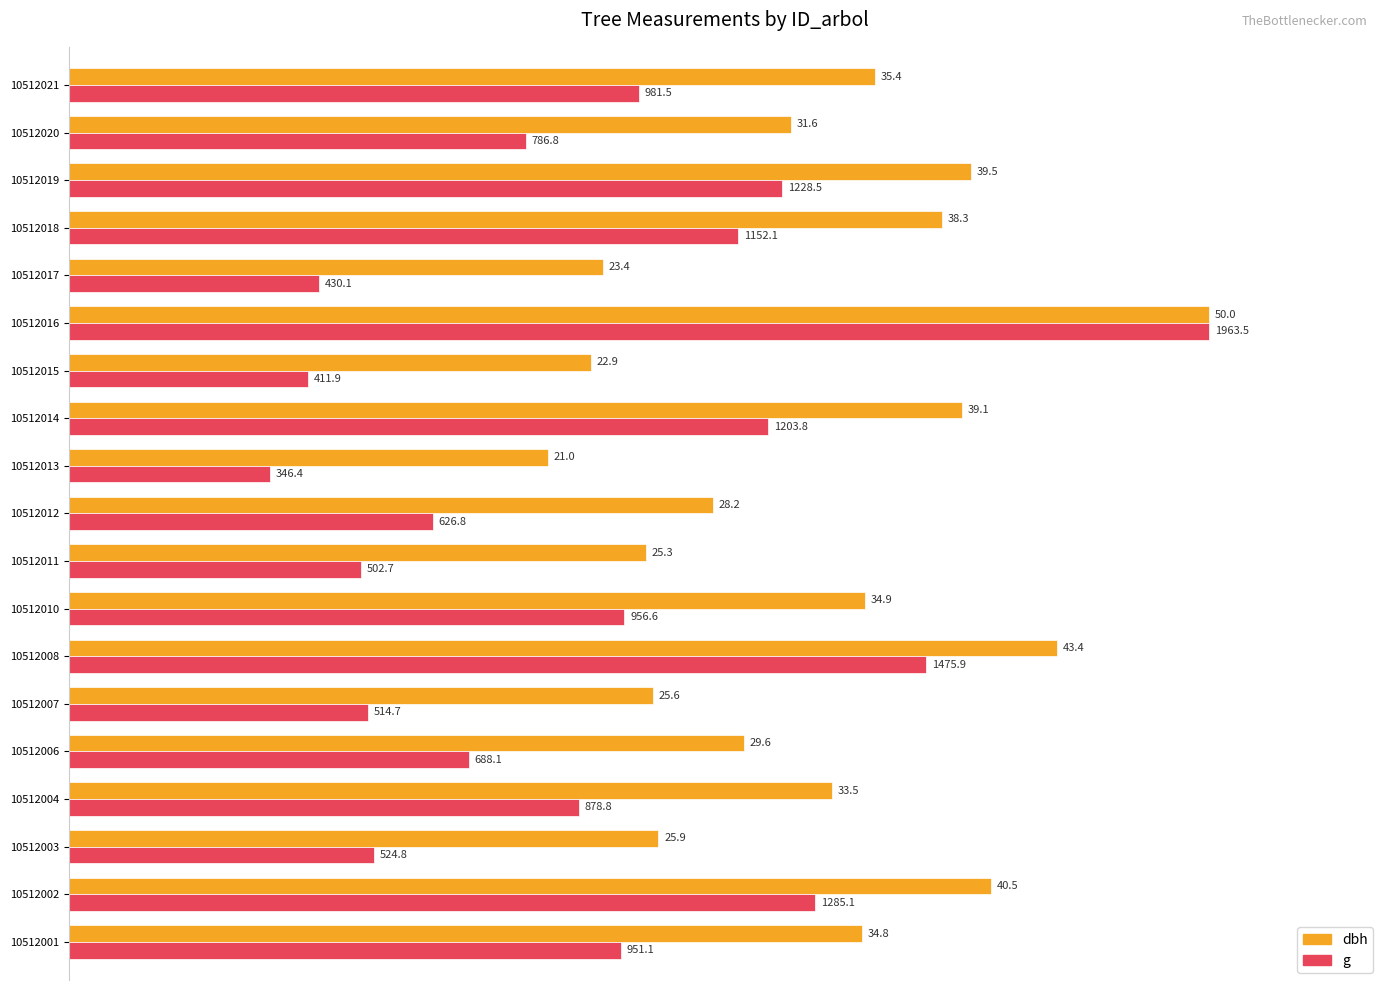

What are all the series names shown in the legend?

dbh, g